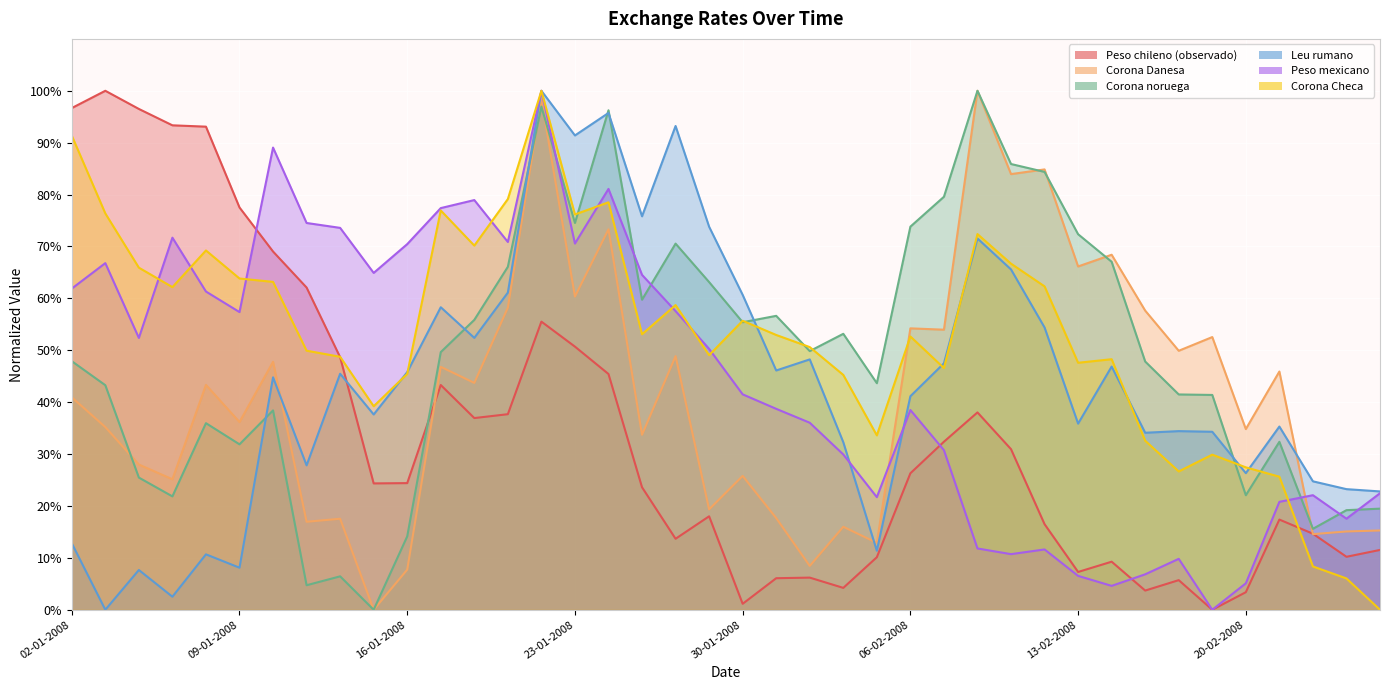

At which label is Peso chileno (observado) closest to 49?

14-01-2008